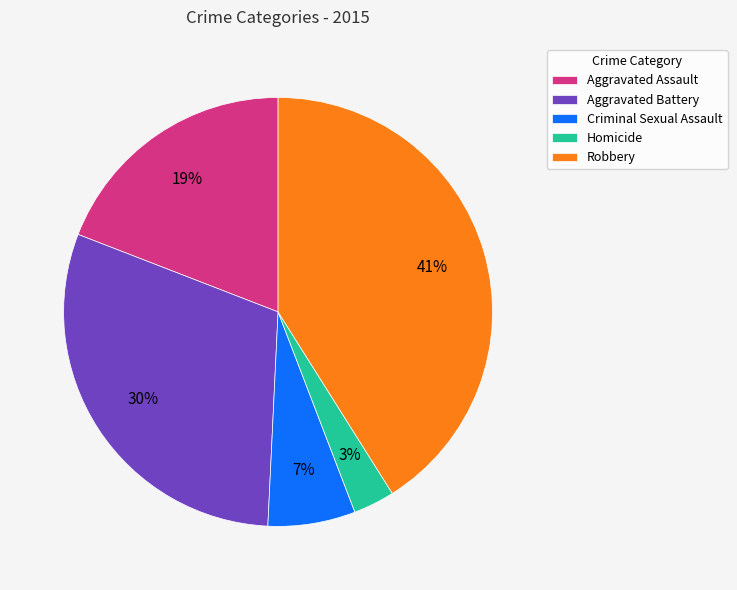

Between Aggravated Assault and Aggravated Battery, which is larger?

Aggravated Battery